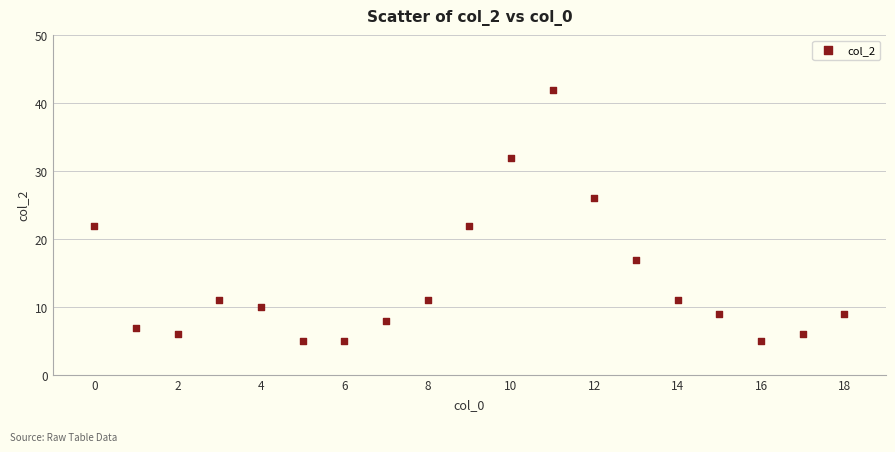

What is the range of Y values (max minus min)?

37